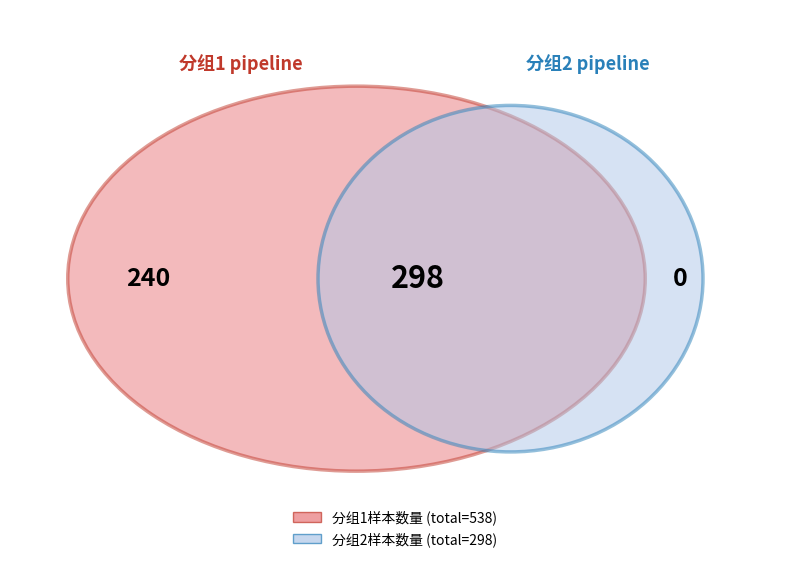

Between 358.8394 and 212.578, which is larger?

358.8394